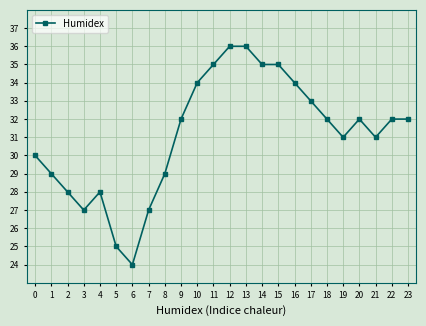

What is the value of the 23rd point from the left?

32